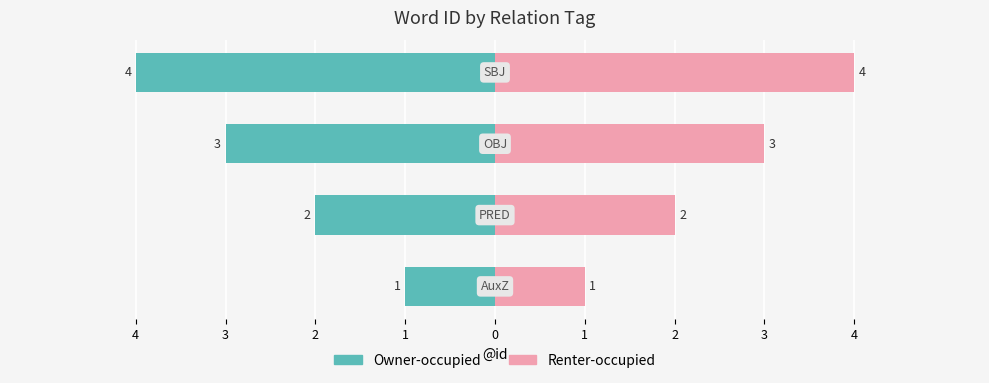

What is the difference between the maximum and minimum values in the Renter-occupied series?

3